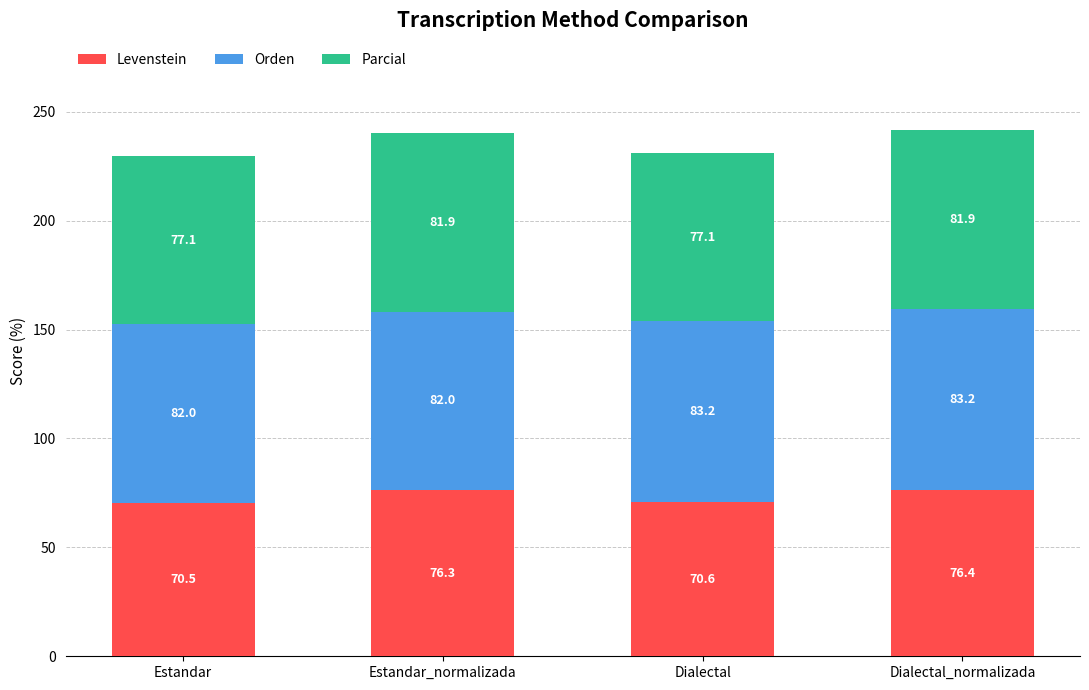

What are all the series names shown in the legend?

Levenstein, Orden, Parcial